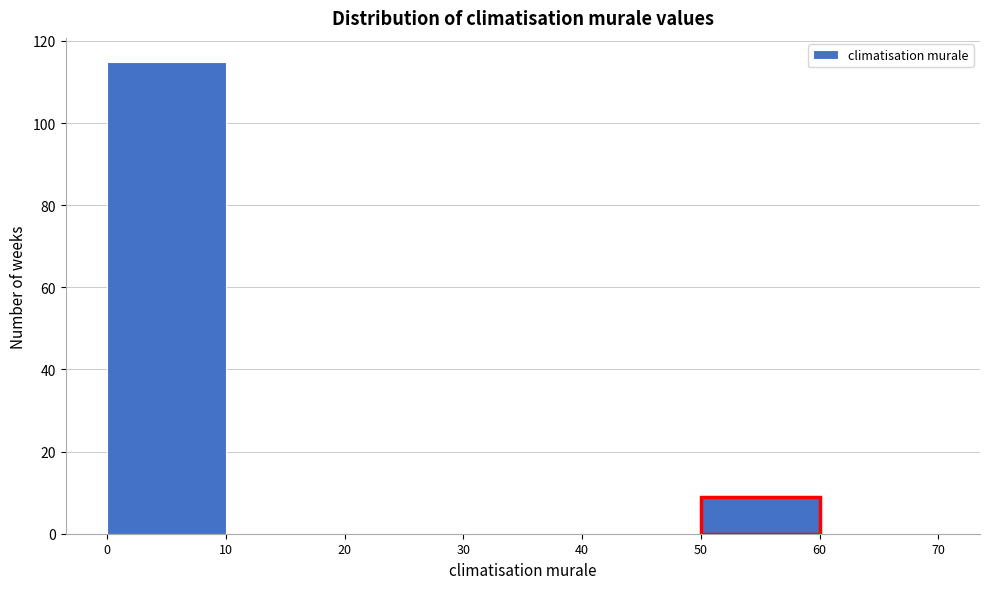

How tall is the bar that spans 50 to 60 on the x-axis? The values are not printed on the chart, so give them approximately, as read against the axis.

10